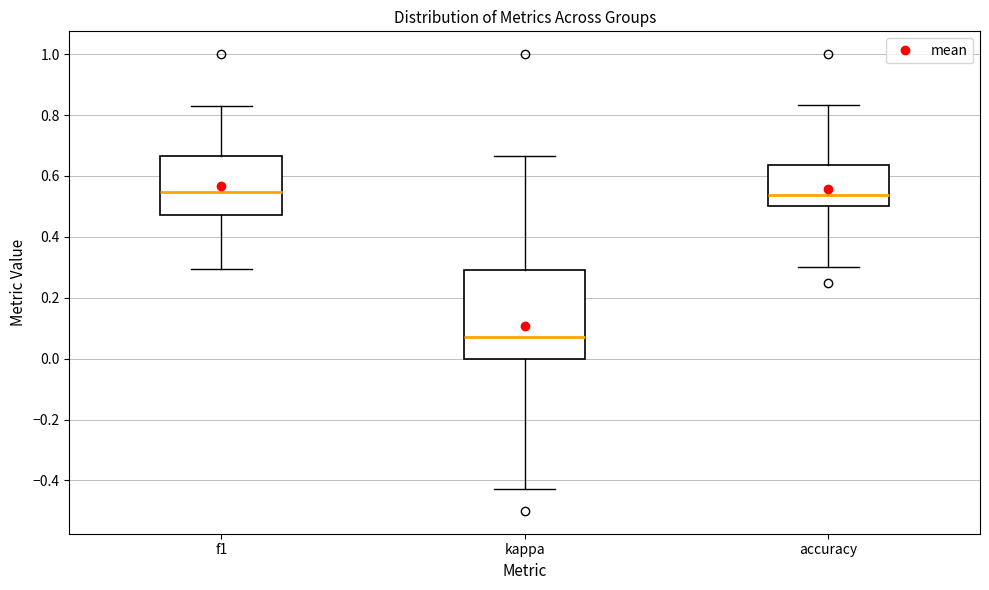

Reading left to right, read every box against the y-axis: the position of its median line, the range the box covers, and the ends of its whiskers. The values are not printed on the chart, so give them approximately, as read against the axis.

f1: median 0.54, box 0.48 to 0.66, whiskers 0.30 to 0.82
kappa: median 0.08, box 0.00 to 0.30, whiskers -0.42 to 0.66
accuracy: median 0.54, box 0.50 to 0.64, whiskers 0.30 to 0.84